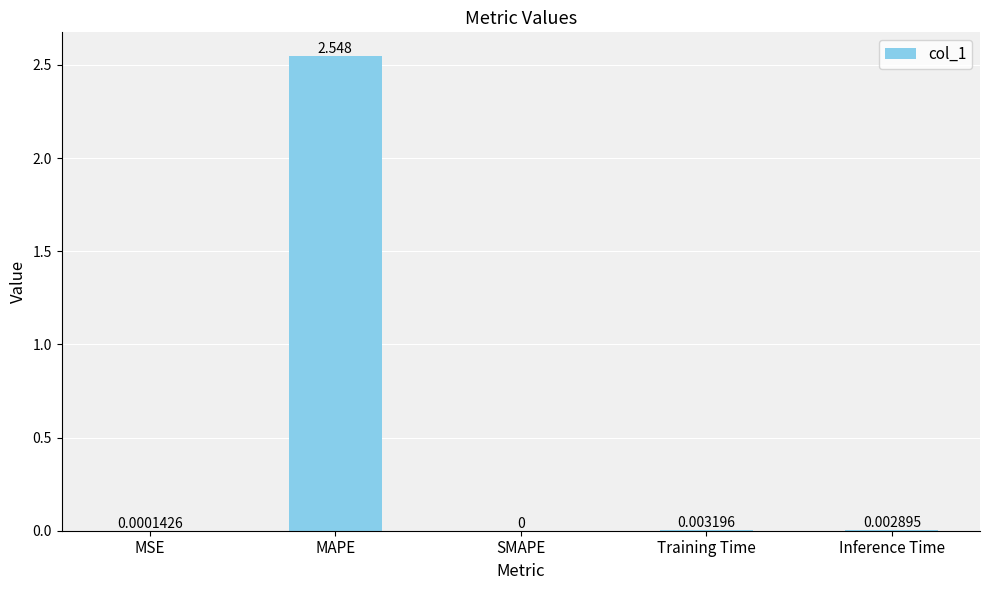

Are the bars grouped side by side (vs. stacked)?

No